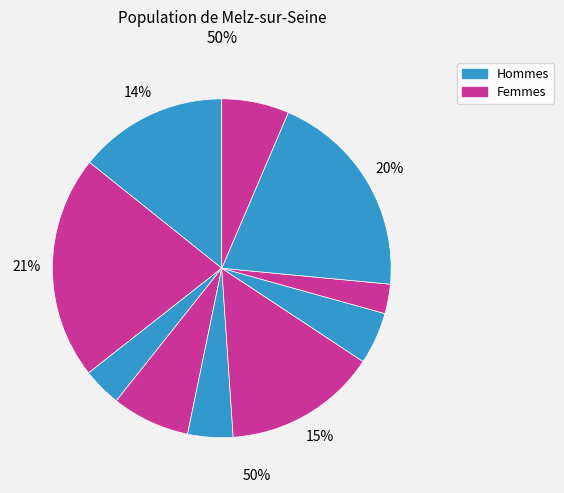

How many slices are in this pie chart?

10